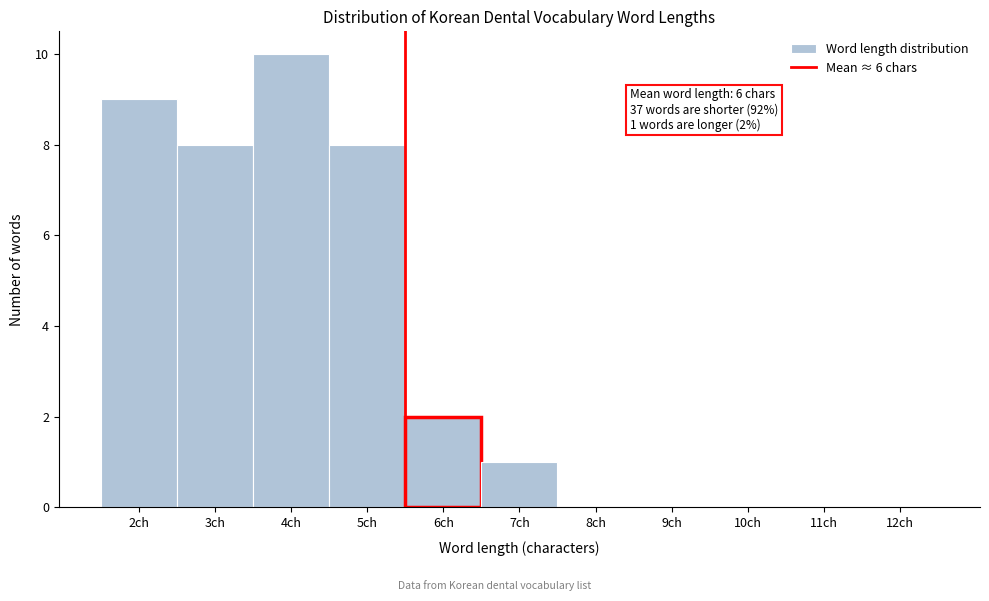

Reading left to right, extract all data points from this chart.

2ch=9	3ch=8	4ch=10	5ch=8	6ch=2	7ch=1	8ch=0	9ch=0	10ch=0	11ch=0	12ch=0